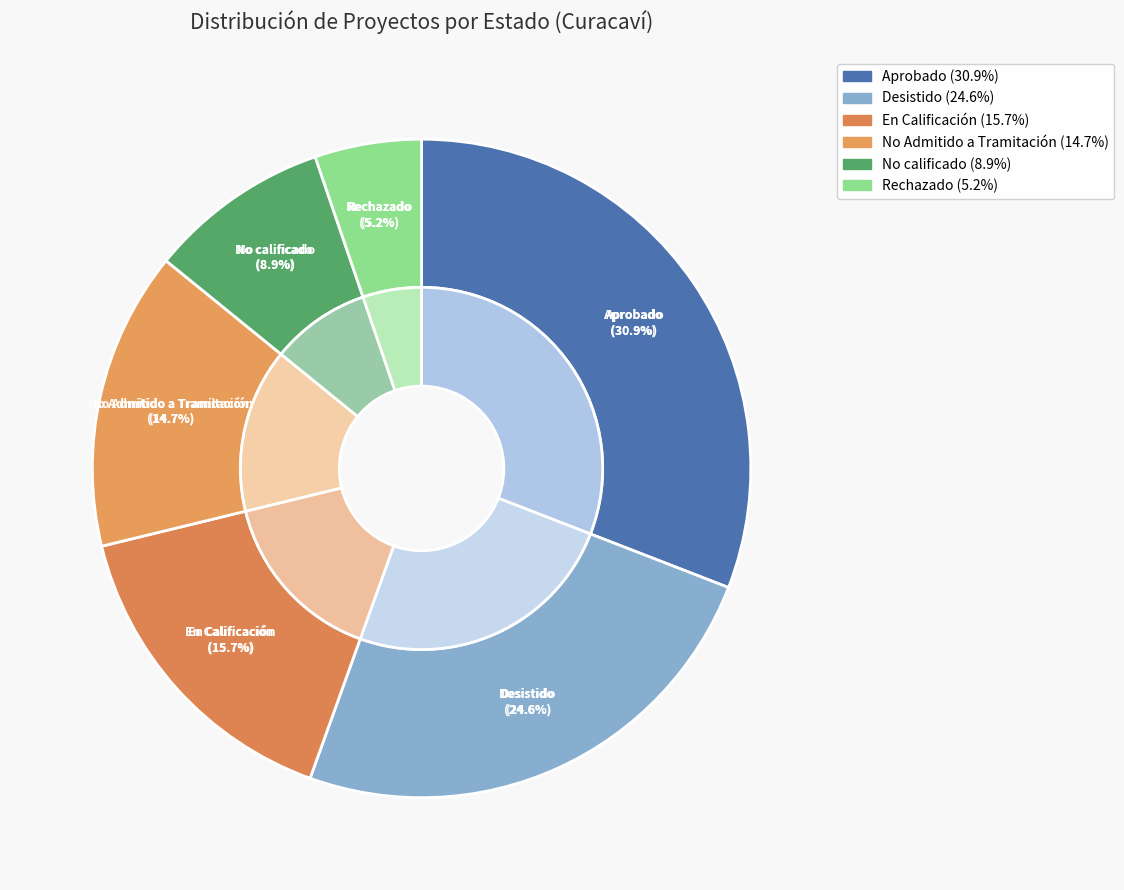

Between Desistido and Aprobado, which is larger?

Aprobado